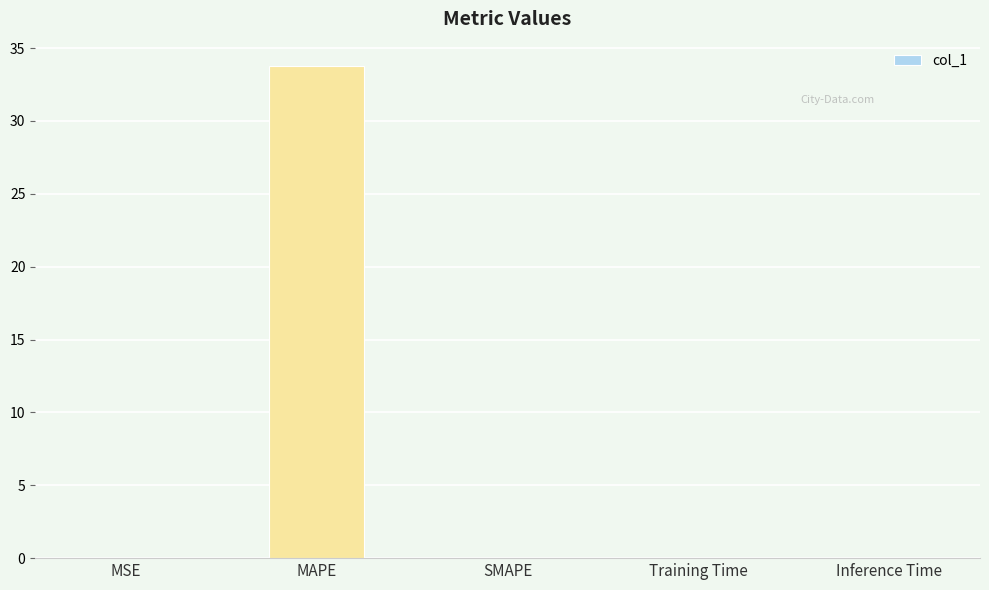

The chart shows a value of 13.8 at MAPE. True or false?

False